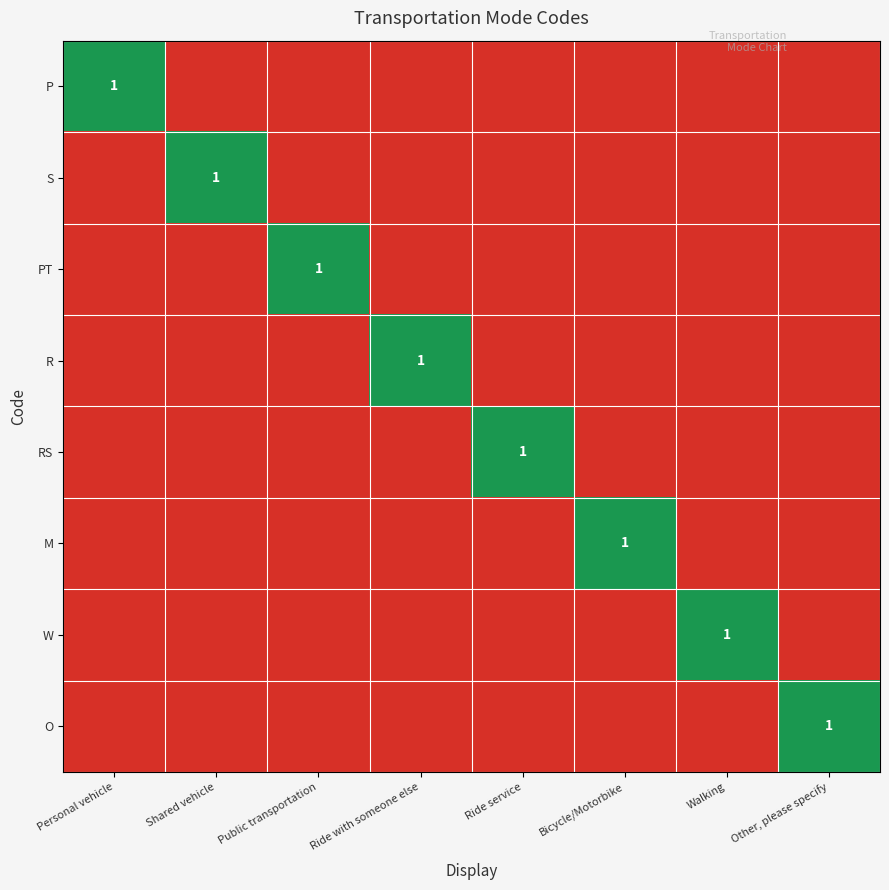

At how many categories does at least one series exceed 0?

8